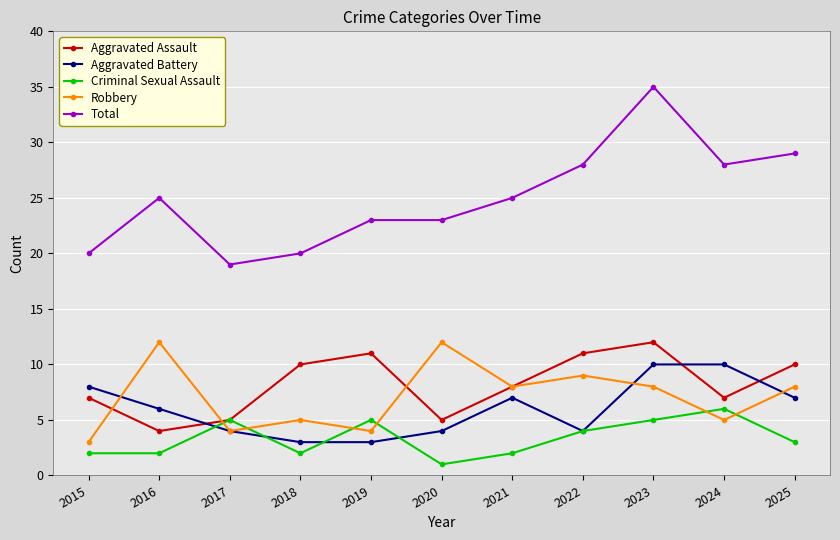

True or false: Robbery and Total cross at least once.

False